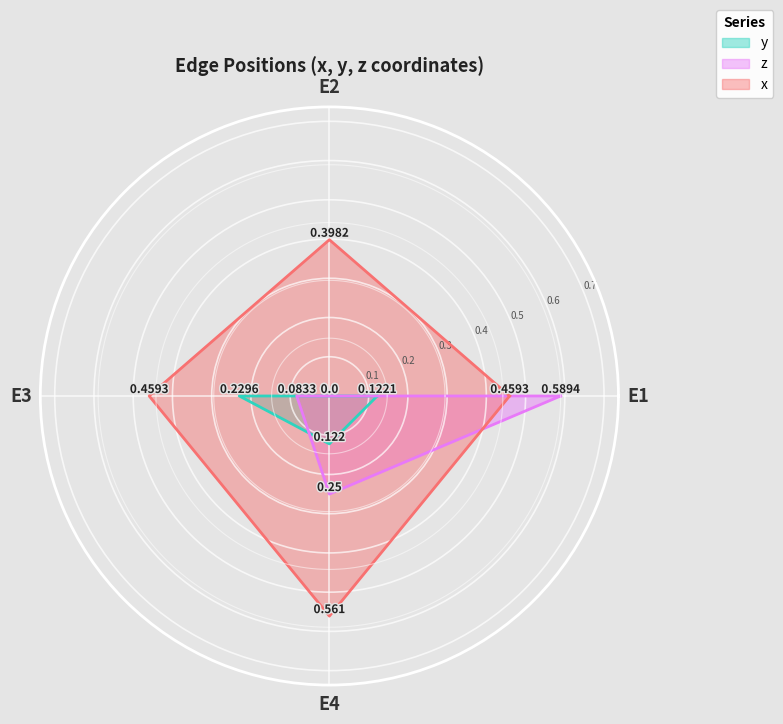

What is the lowest value of the x series?

0.4